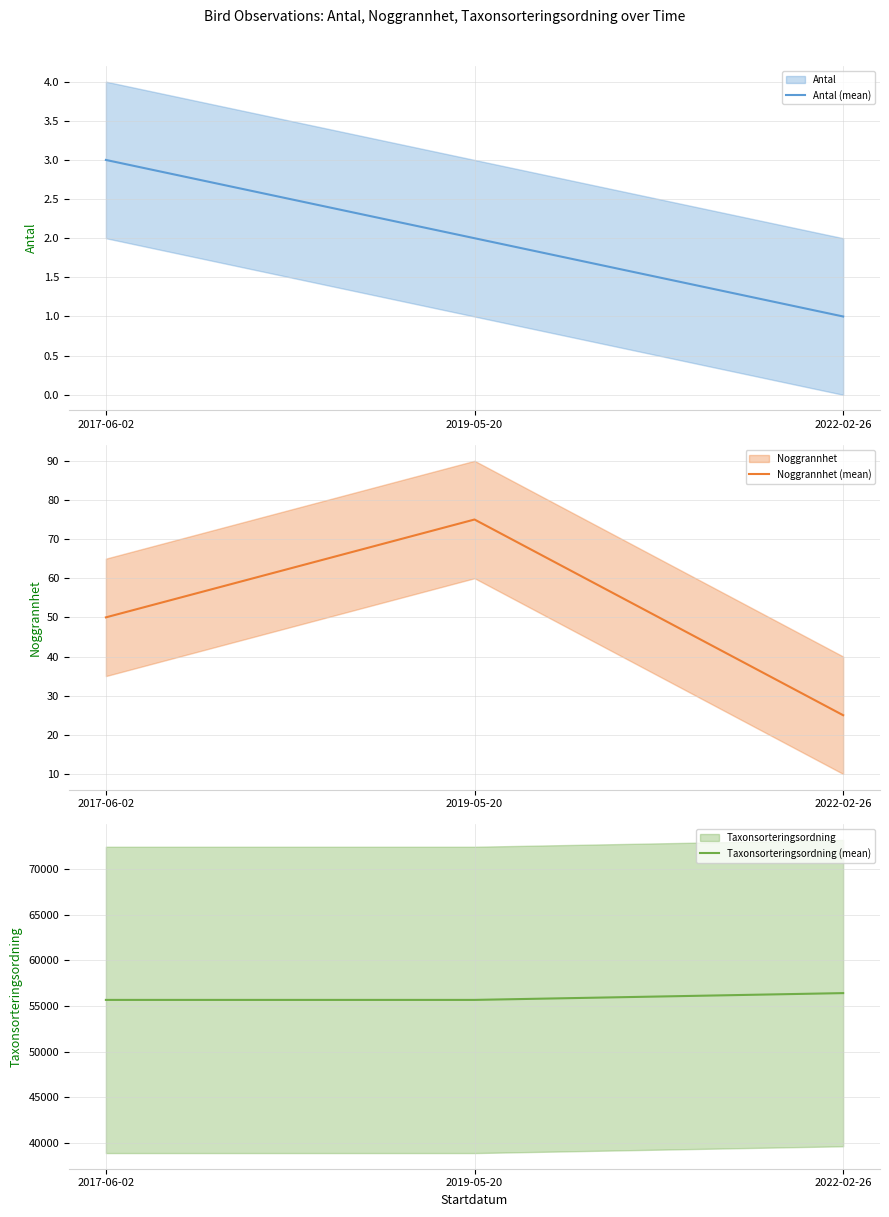

How many categories are shown in the chart?

3